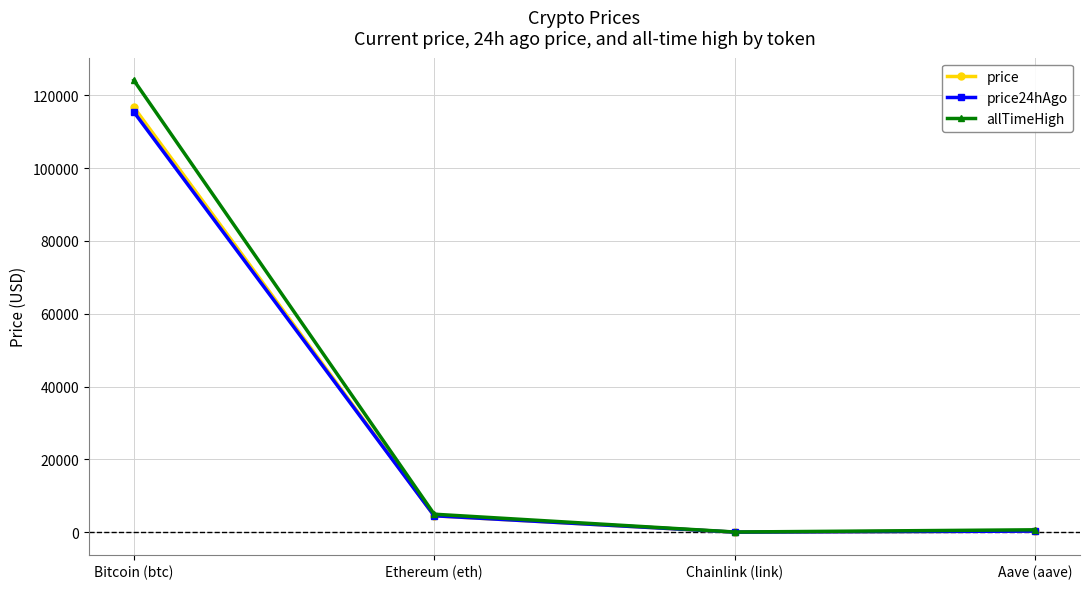

The value of price at Ethereum (eth) is 4500.8. True or false?

True